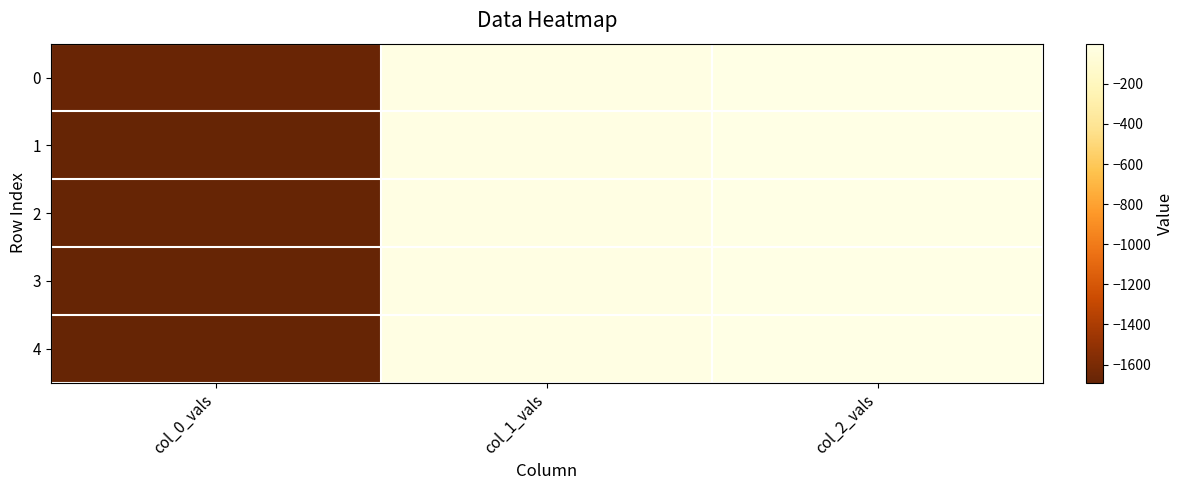

Reading left to right, list all the values displayed in this chart.

0: col_0_vals=-1675.6	col_1_vals=-8.4	col_2_vals=-0.2
1: col_0_vals=-1684.0	col_1_vals=-9.6	col_2_vals=-0.1
2: col_0_vals=-1687.9	col_1_vals=-10.4	col_2_vals=-0.0
3: col_0_vals=-1684.0	col_1_vals=-9.5	col_2_vals=-0.1
4: col_0_vals=-1689.5	col_1_vals=-10.2	col_2_vals=-0.0